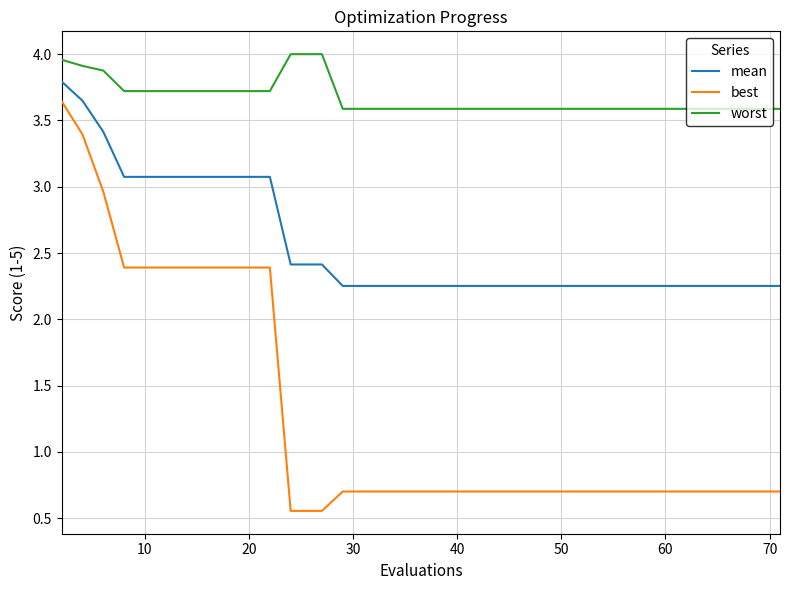

List the series in order of their overall mean, highest first.

worst, mean, best